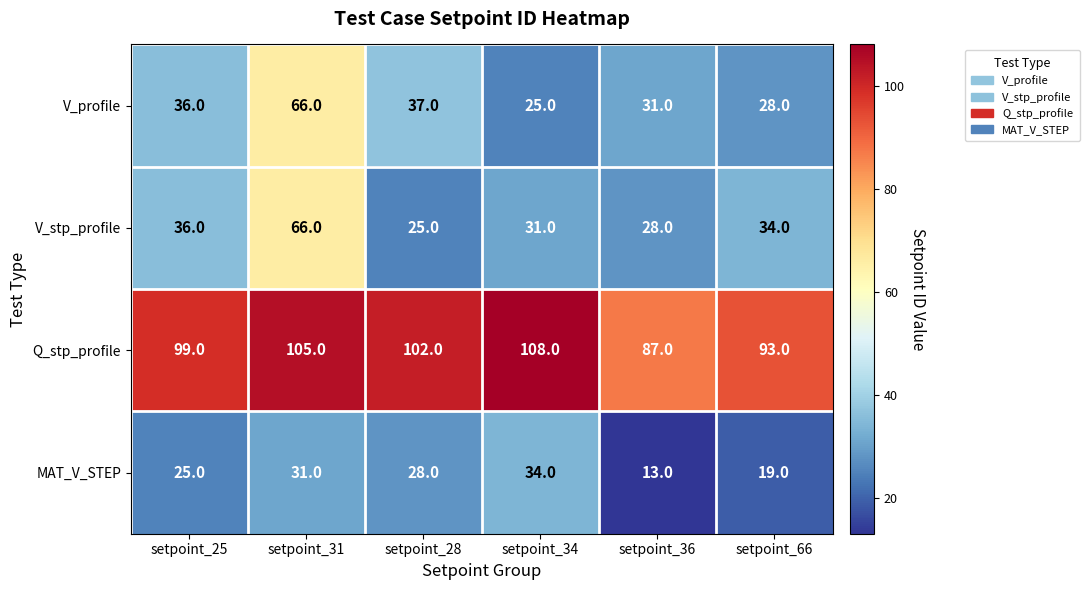

Which label corresponds to the largest value in the chart?

setpoint_34